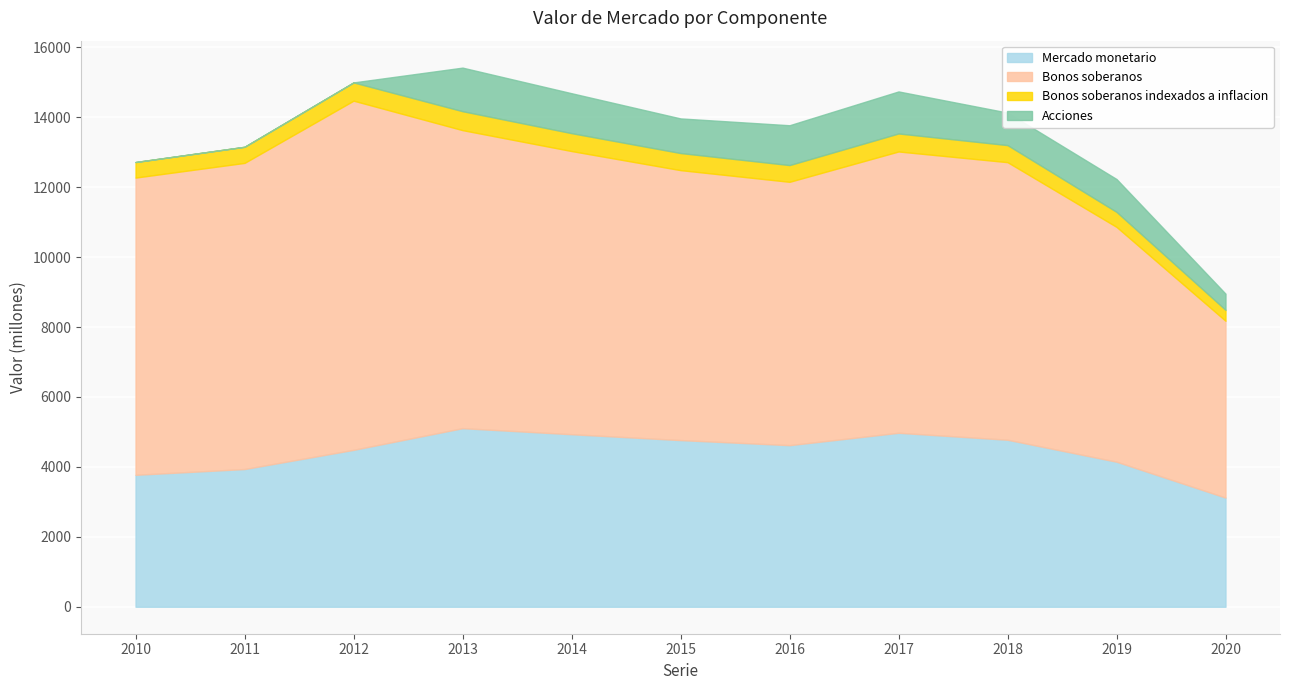

The value of Acciones at 2019 is 589. True or false?

False